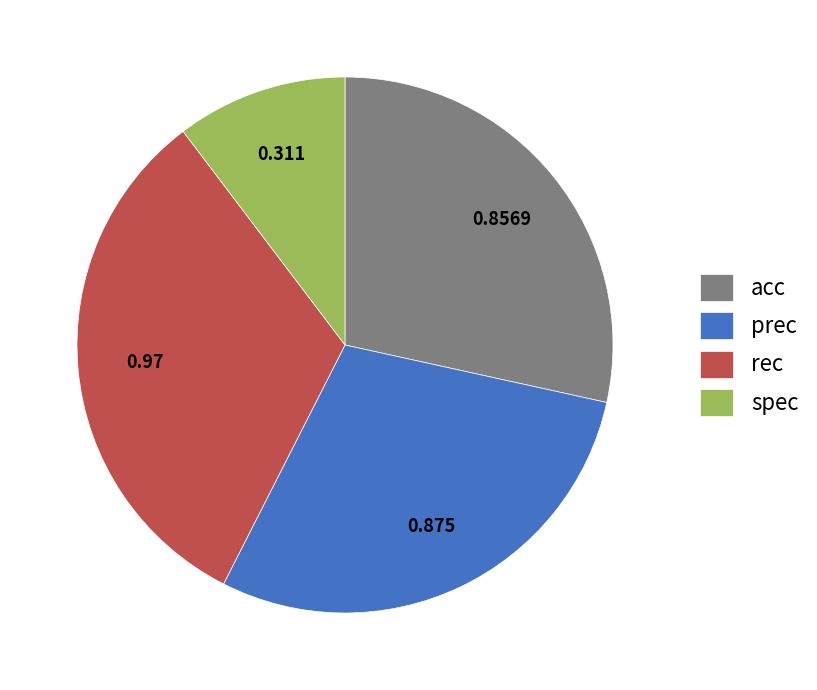

Rank the categories by value from highest to lowest.

rec, prec, acc, spec